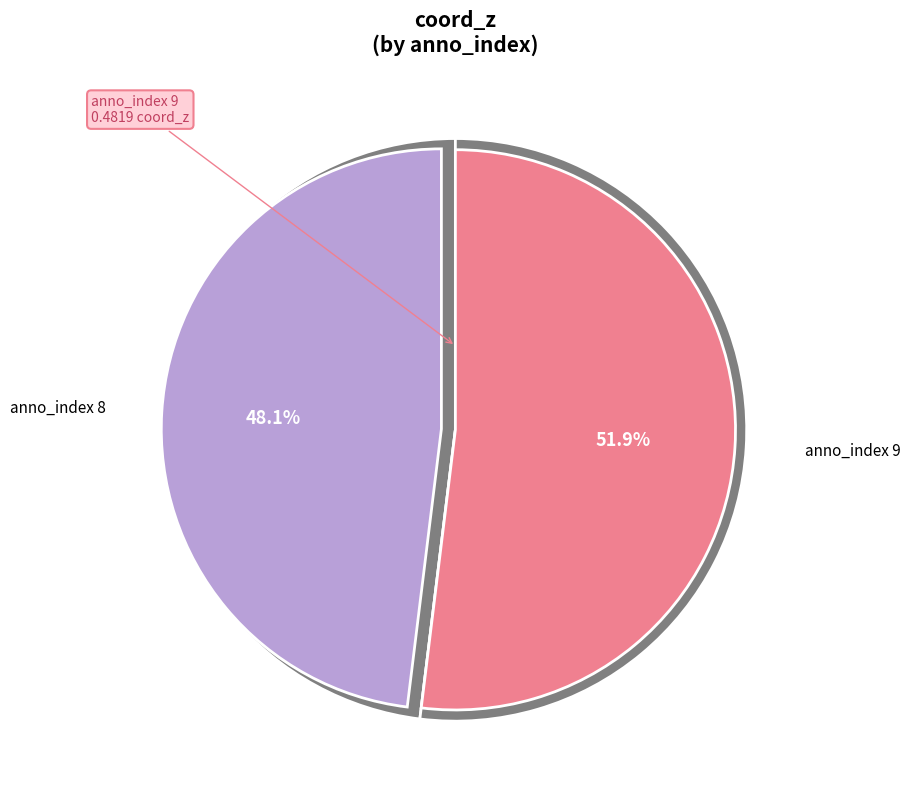

To the nearest percent, what portion does 9 represent?

52%